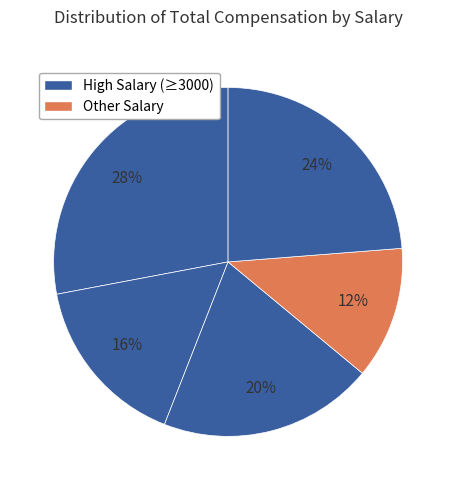

Count the number of slices in the pie.

5